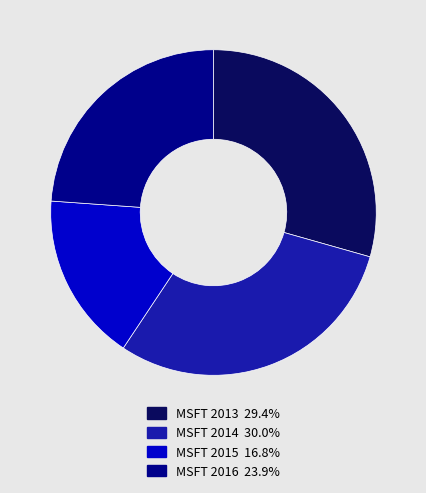

Is it true that MSFT 2015 is 17% of the pie?

True